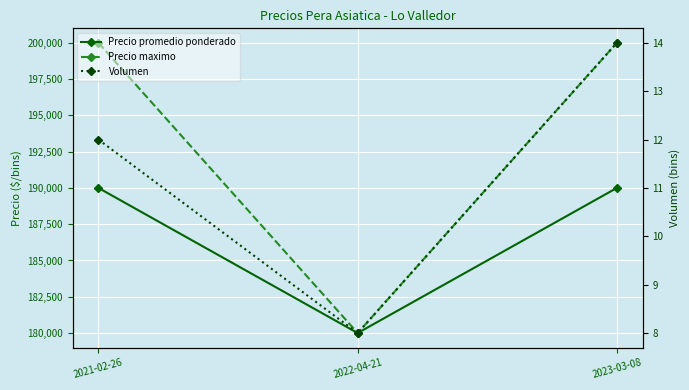

At which category is the sum across all series the highest?

2023-03-08